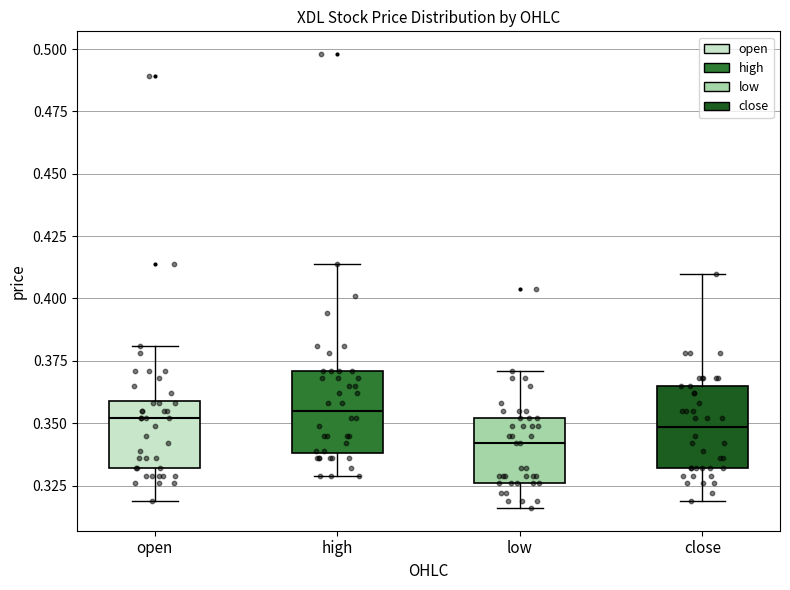

Where does the upper whisker of the box for high end on the y-axis? The values are not printed on the chart, so give them approximately, as read against the axis.

0.415